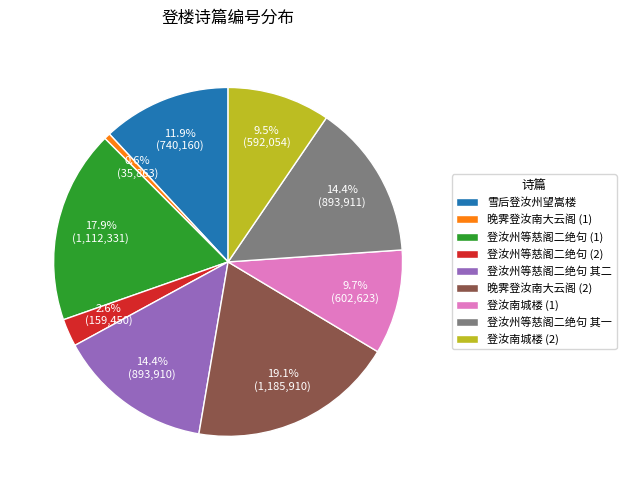

Combined, what portion of the pie is 登汝州等慈阁二绝句 其二 and 雪后登汝州望嵩楼?

26.3%